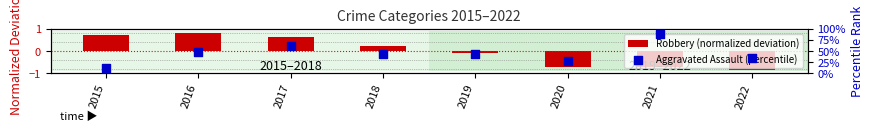

Which series reaches the minimum Y coordinate?

Robbery (normalized deviation)